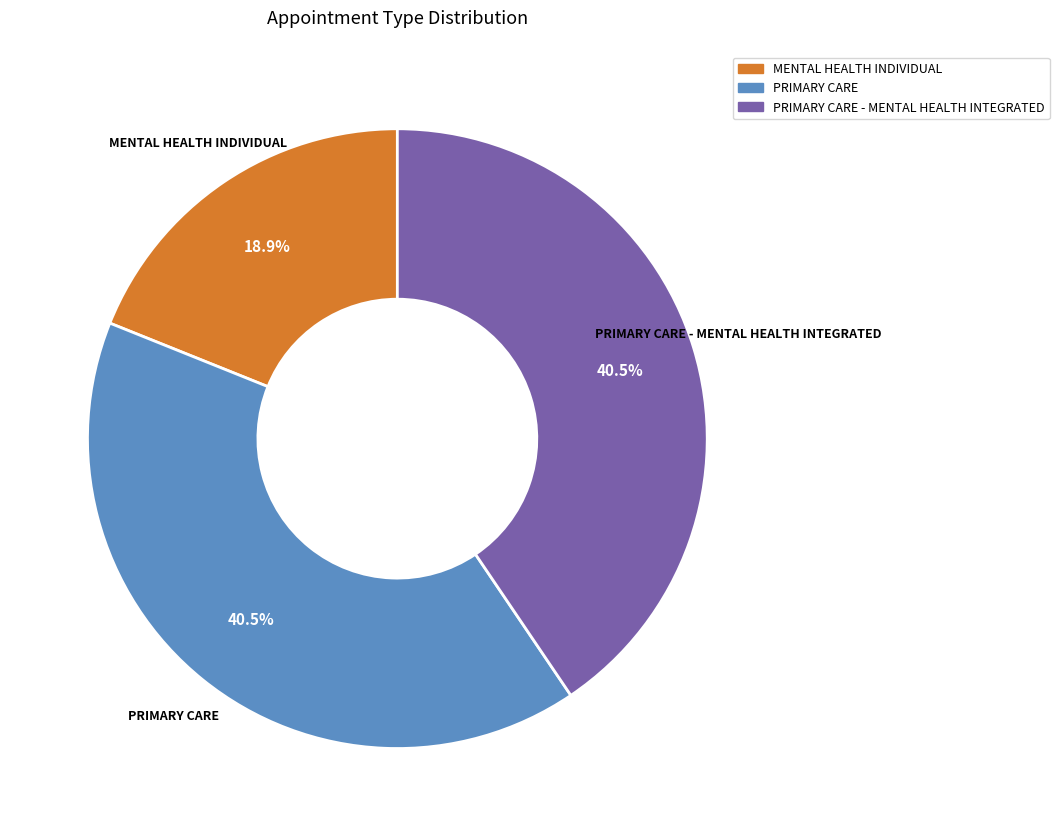

How many slices are in this pie chart?

3